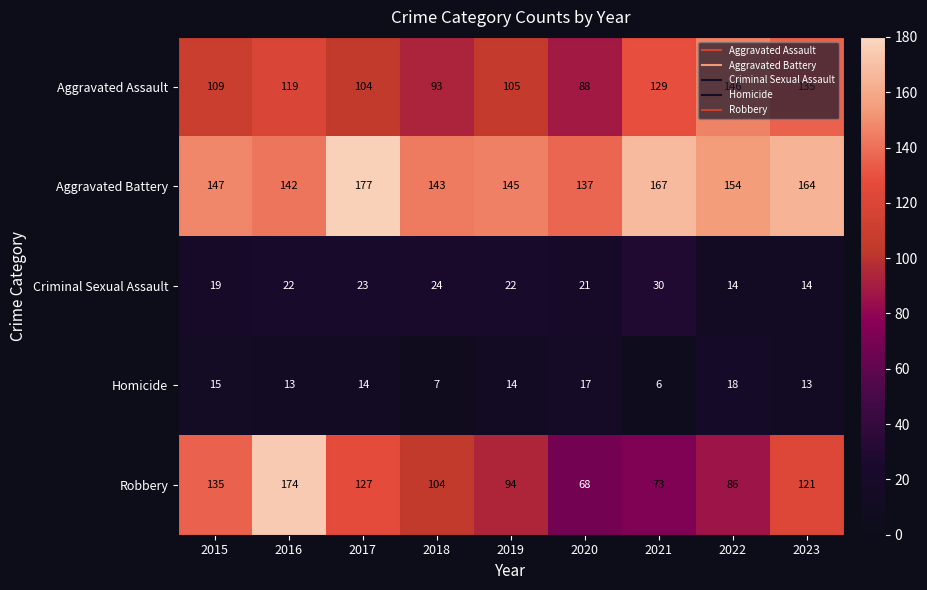

Which series changed the most between 2017 and 2021?

Robbery